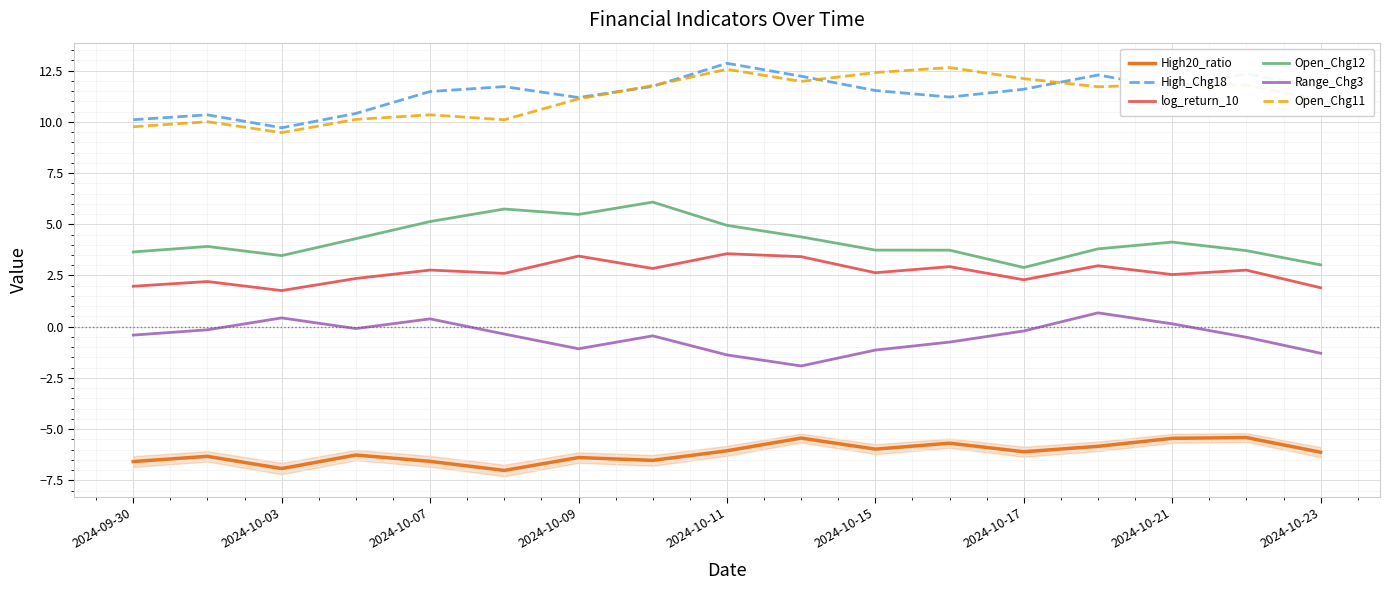

The value of High20_ratio at 2024-10-03 is -9.7. True or false?

False